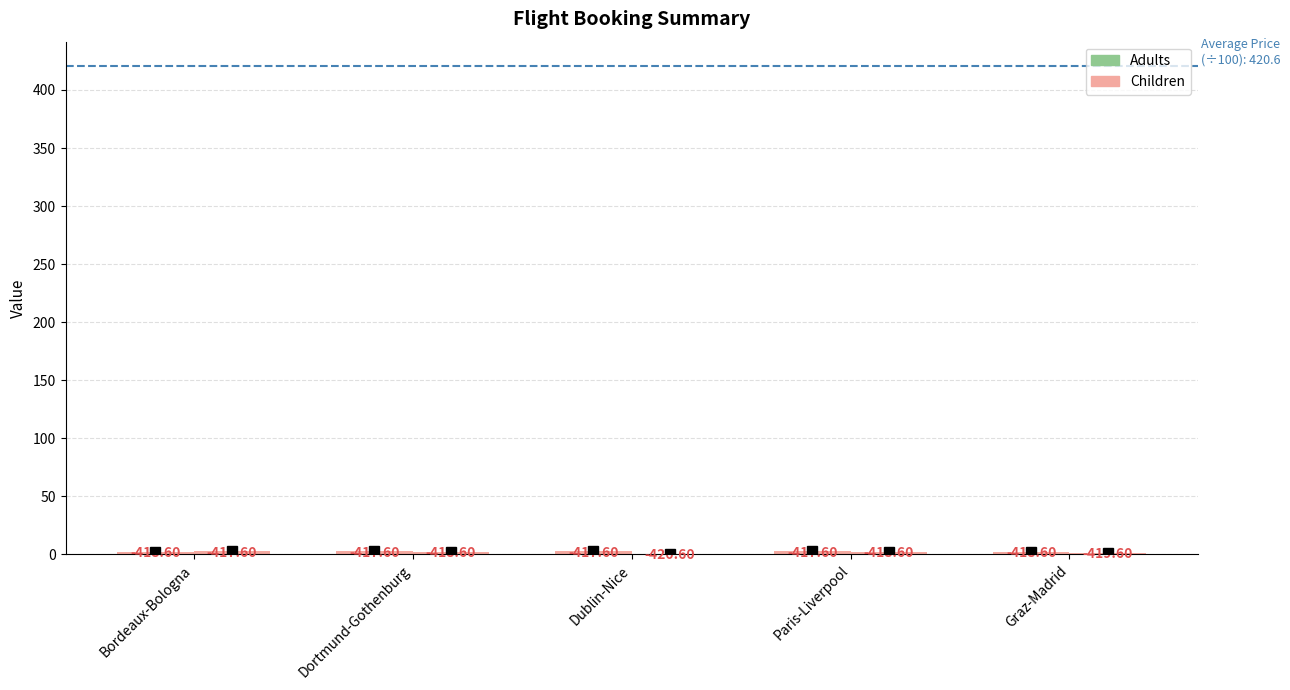

Which label corresponds to the largest value in the chart?

Paris-Liverpool